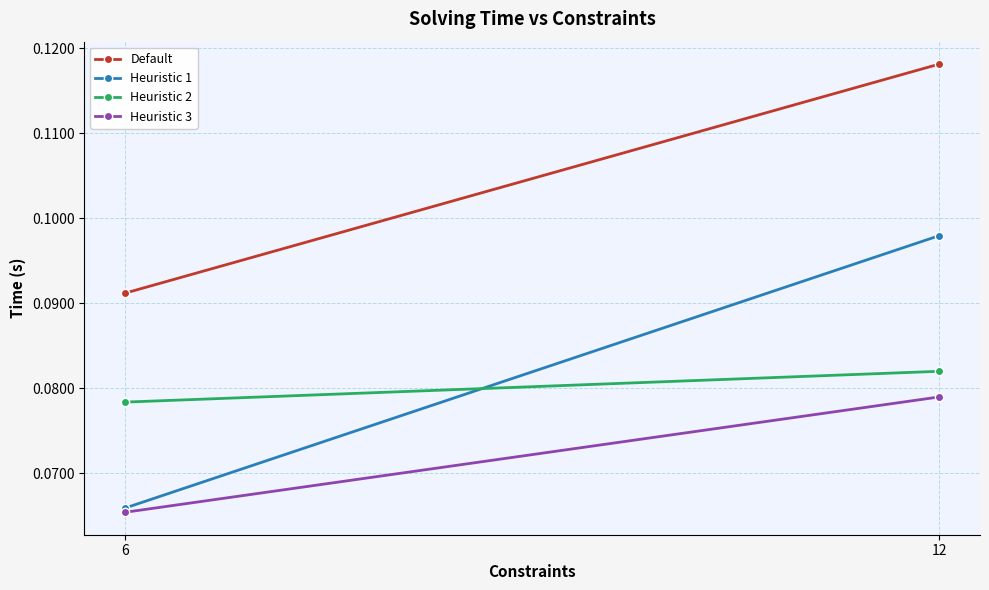

What is the lowest value of the Default series?

0.1